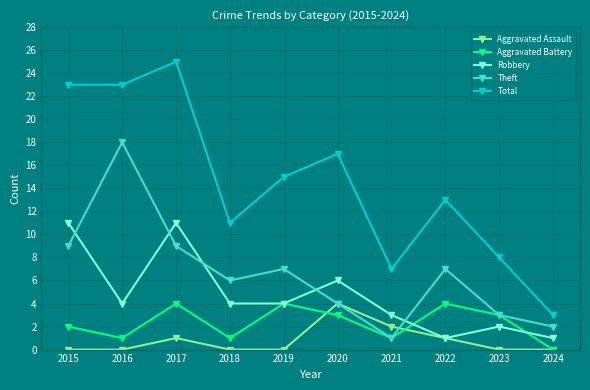

Reading left to right, list all the values displayed in this chart.

Aggravated Assault: 0	0	1	0	0	4	2	1	0	0
Aggravated Battery: 2	1	4	1	4	3	1	4	3	0
Robbery: 11	4	11	4	4	6	3	1	2	1
Theft: 9	18	9	6	7	4	1	7	3	2
Total: 23	23	25	11	15	17	7	13	8	3